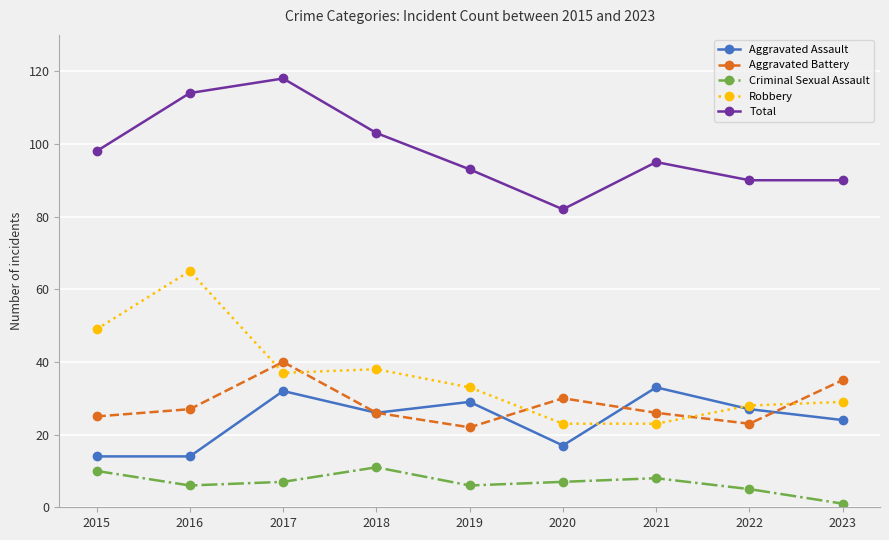

How many lines are shown in the chart?

5